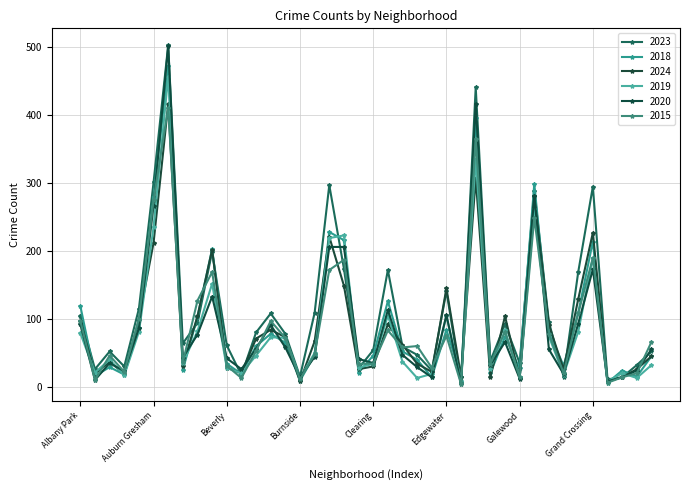

Is this an area chart (filled region under the line)?

No